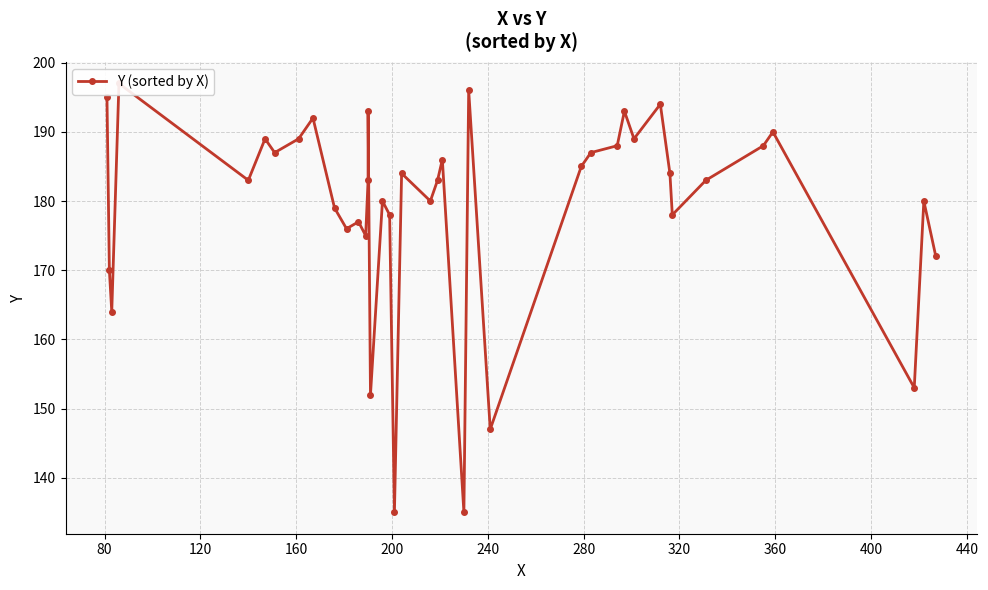

What is the minimum value shown in the chart?

135